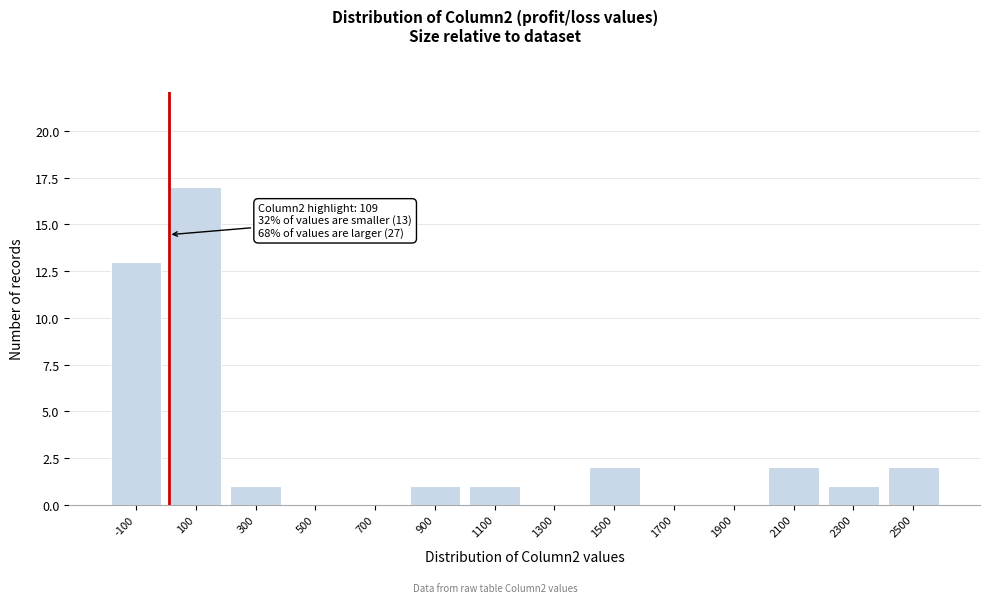

Reading left to right, extract all data points from this chart.

-100=13	100=17	300=1	500=0	700=0	900=1	1100=1	1300=0	1500=2	1700=0	1900=0	2100=2	2300=1	2500=2